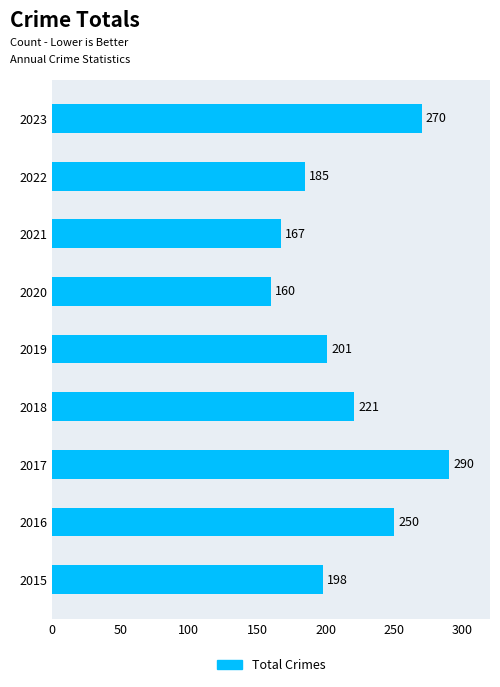

Which has a higher value, 2019 or 2016?

2016